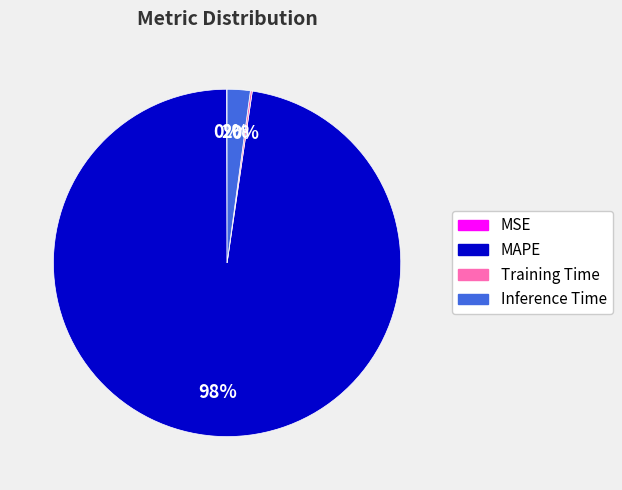

Is there a majority slice in this chart?

Yes